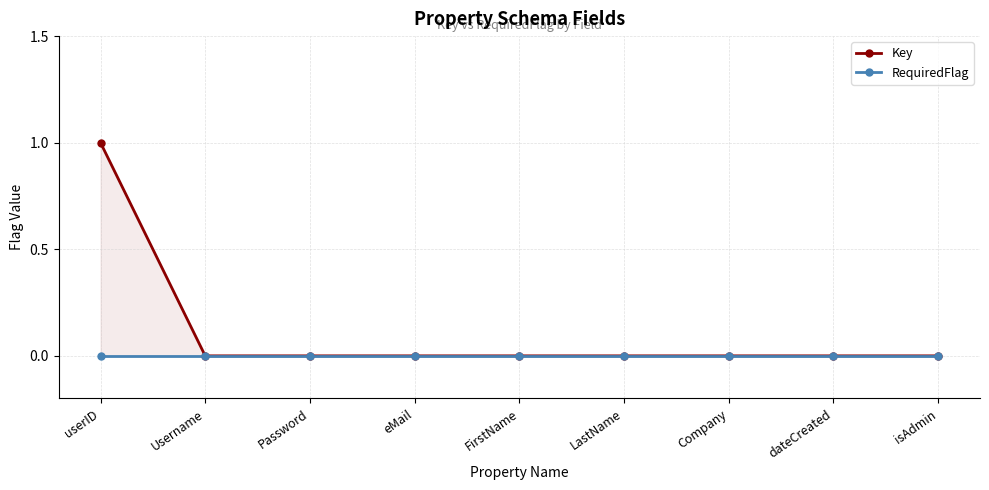

Does the chart have visible grid lines?

Yes